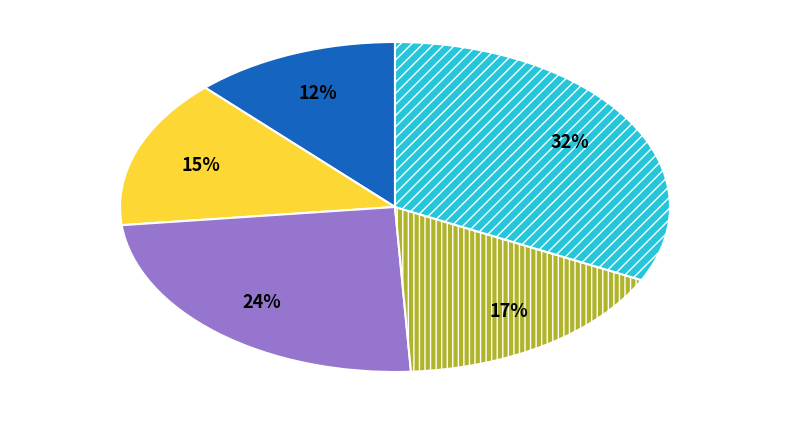

Is there any slice that represents more than half of the pie?

No